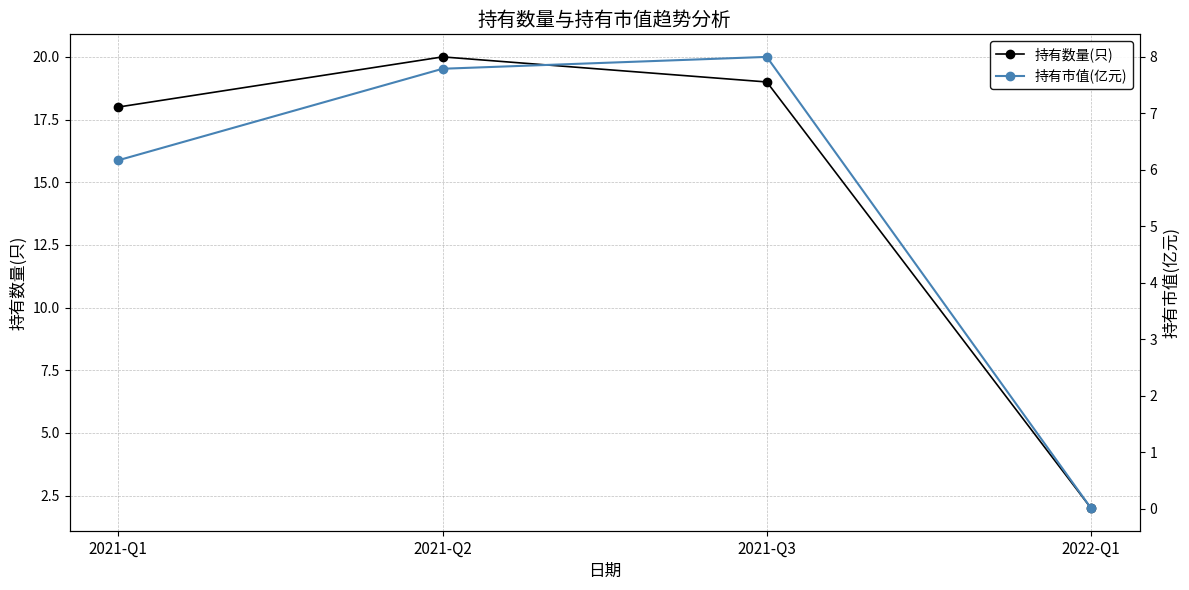

The 持有市值(亿元) series shows 9.0 at 2021-Q1. True or false?

False